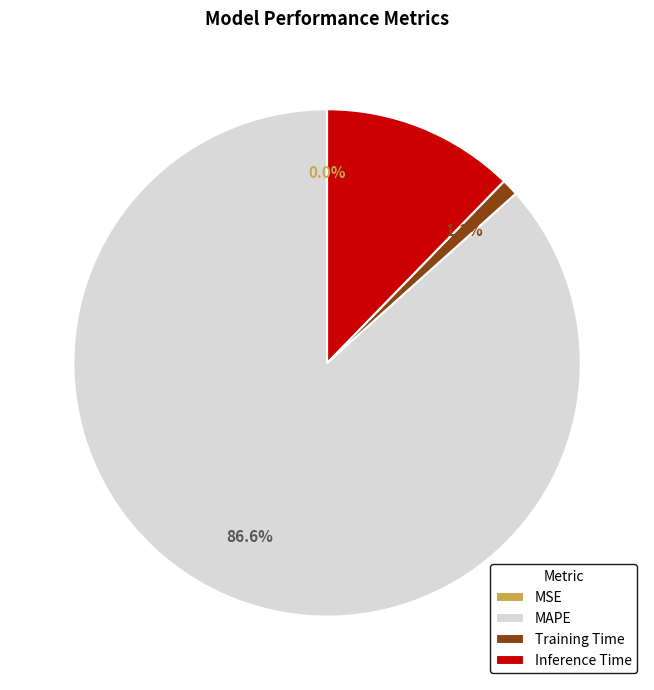

To the nearest percent, what is the average slice percentage?

25%